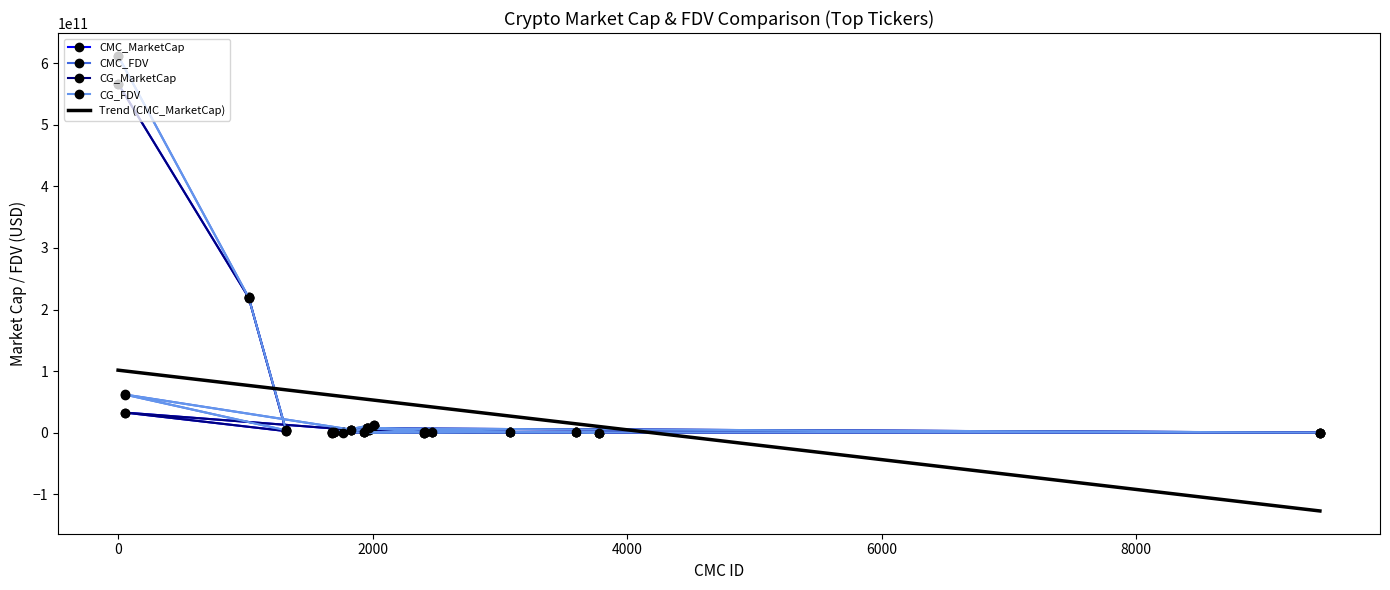

How many values in the CG_FDV series exceed 769434863?

9